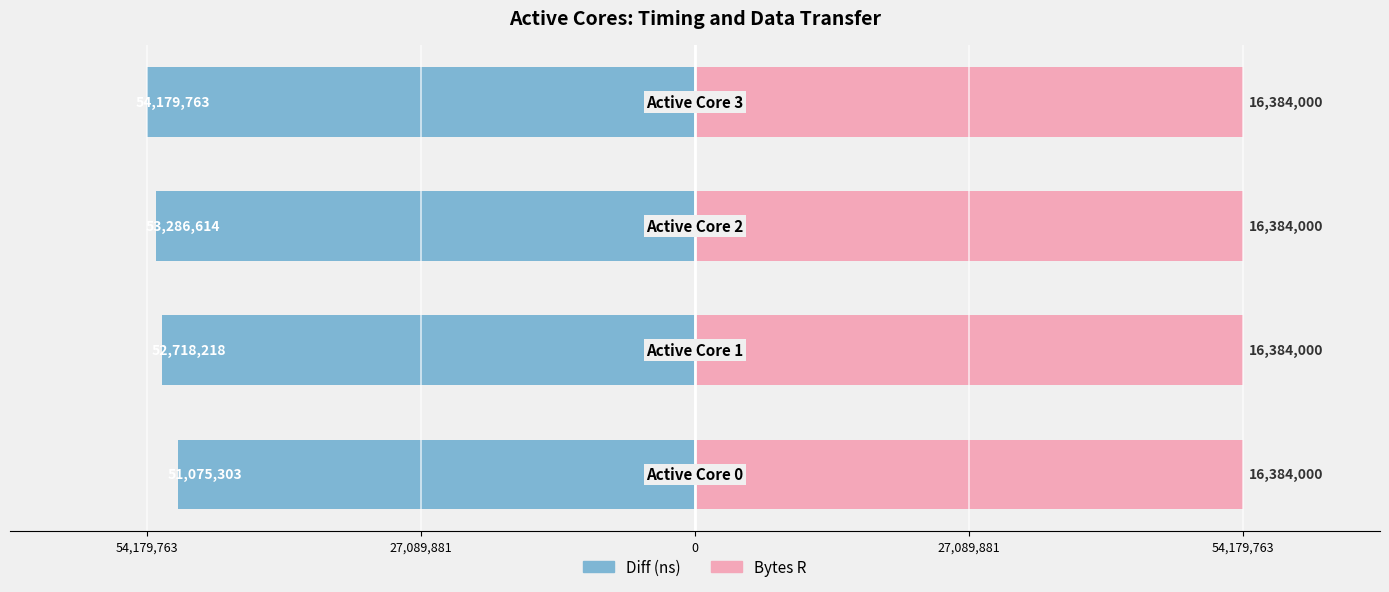

Is it true that Bytes R equals 0.9 at 27,089,881?

False